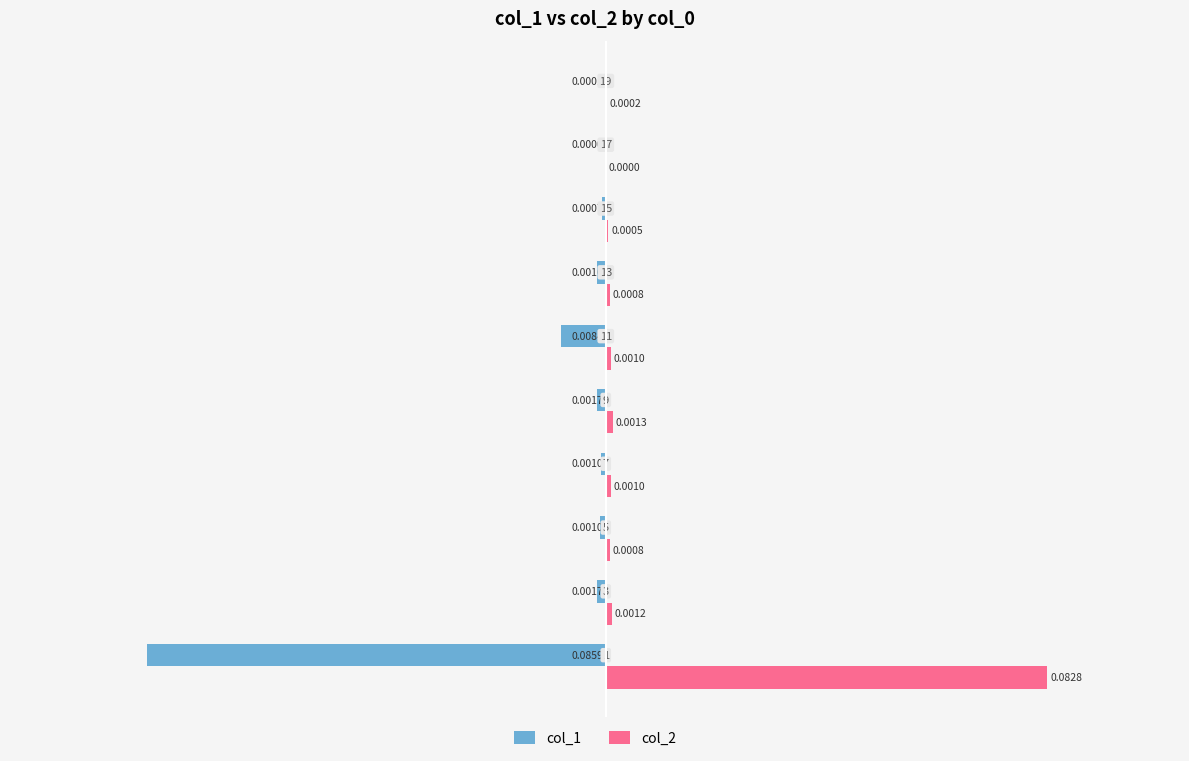

Which series changed the most between 7 and 13?

col_1